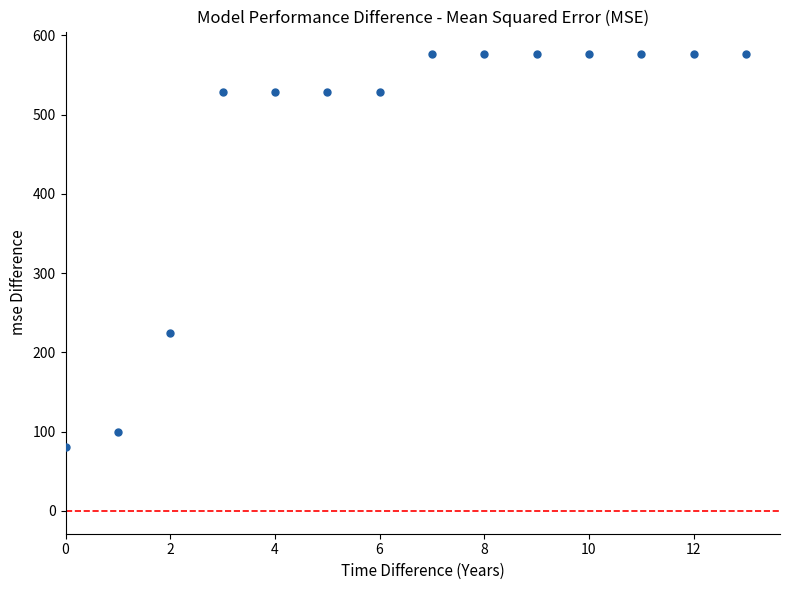

What Y value in the scatter plot is closest to 328?

225